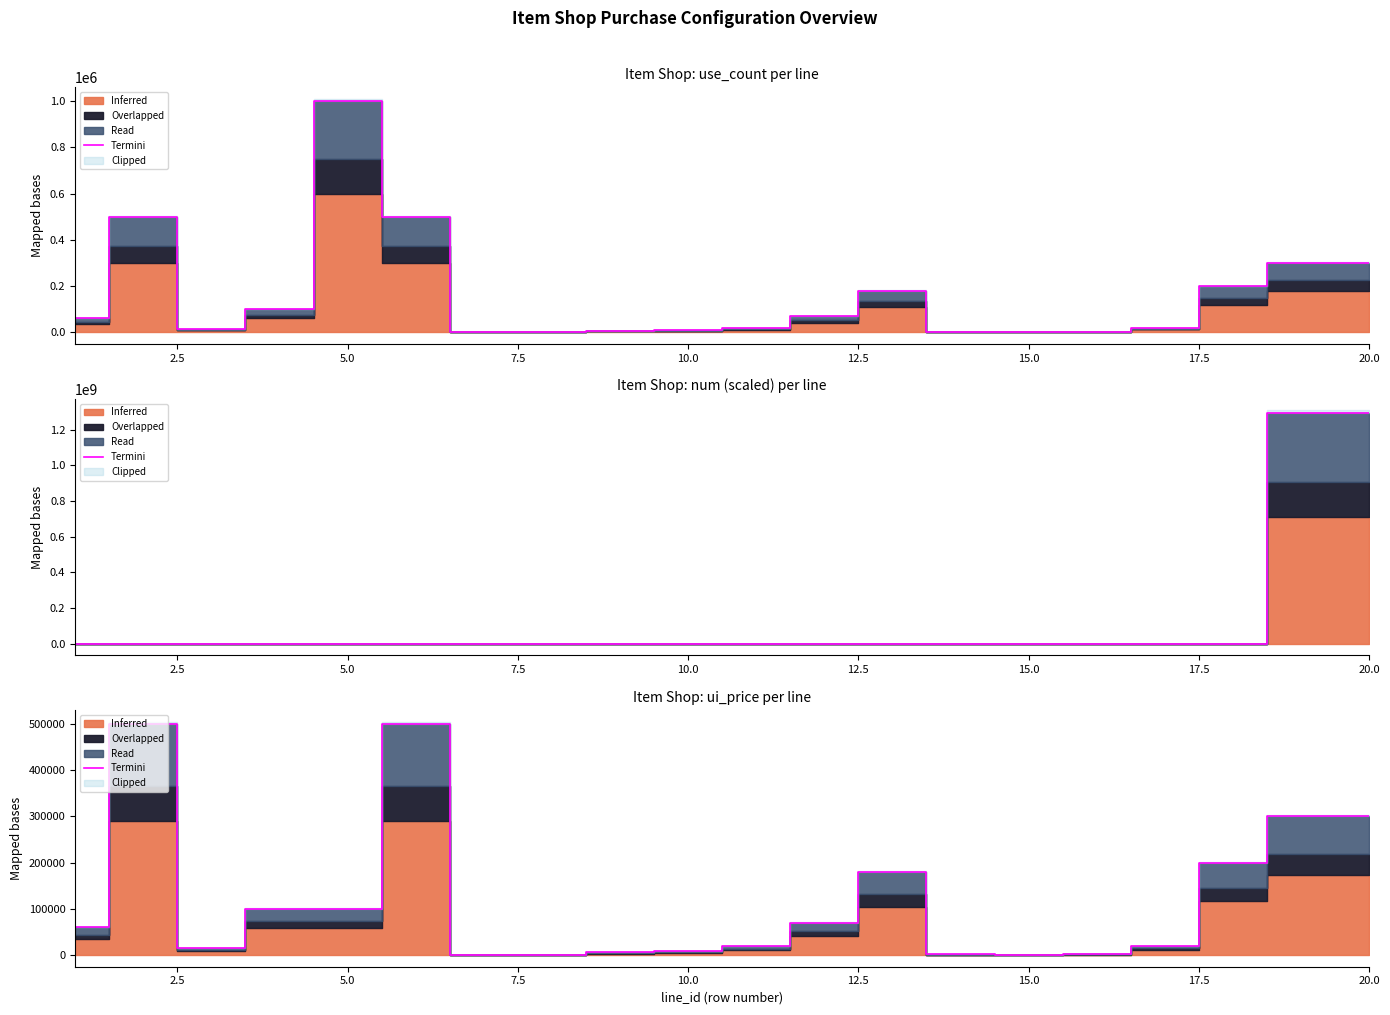

At which category does the data reach its first local peak?

2.5